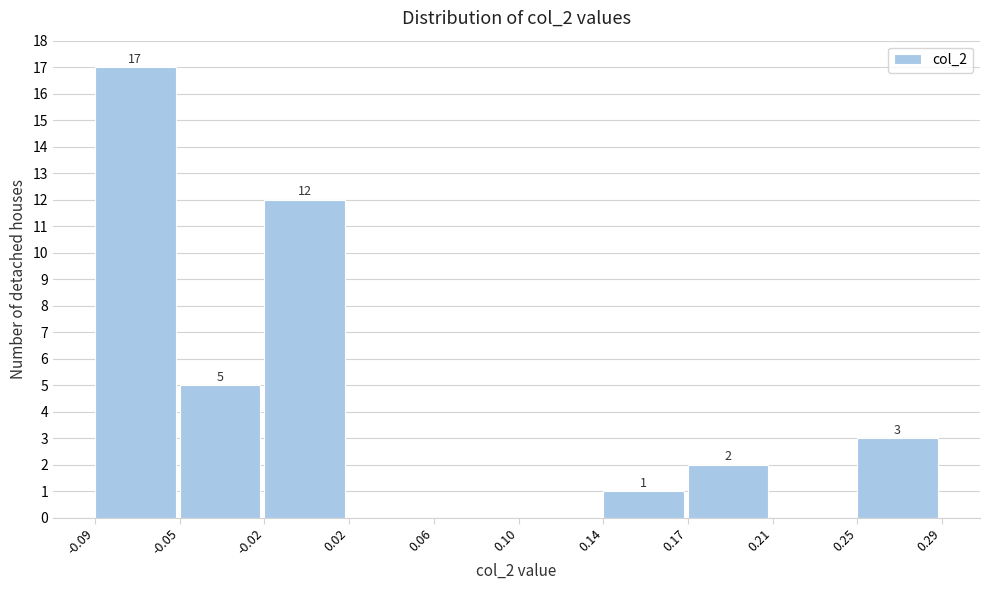

Reading left to right, transcribe all the data shown in this chart.

-0.09=17	-0.05=5	-0.02=12	0.02=0	0.06=0	0.10=0	0.14=1	0.17=2	0.21=0	0.25=3